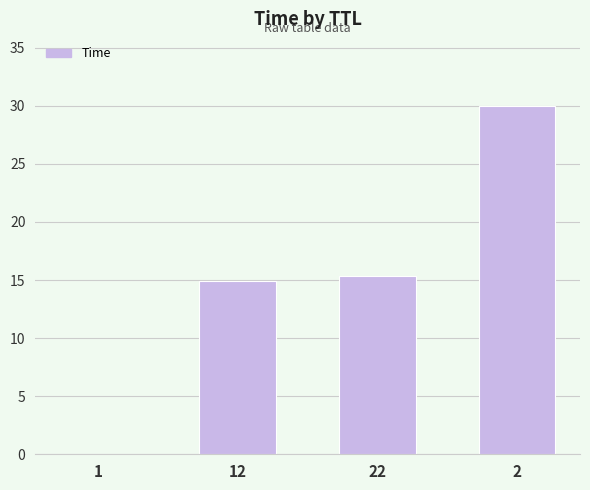

The value at 22 is 15.4. True or false?

True